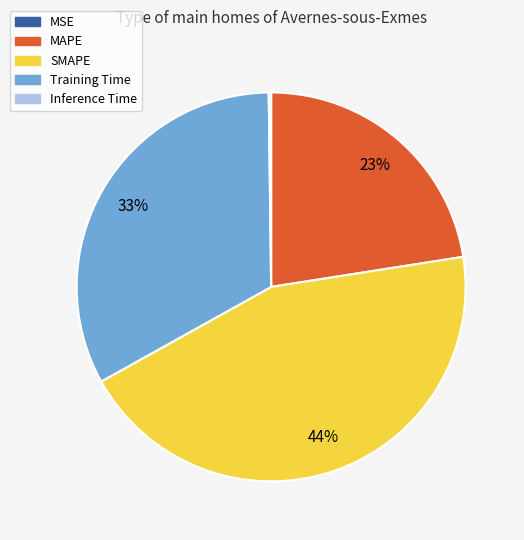

Which category has the biggest portion of the pie?

SMAPE